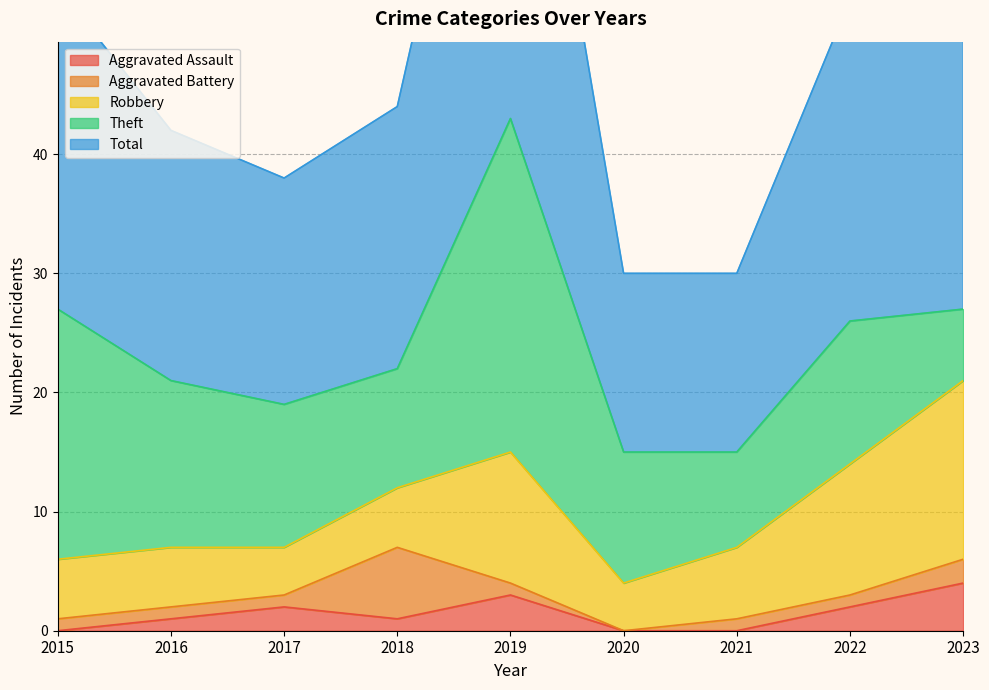

What is the value of the Theft point at the 2nd from the left?

14